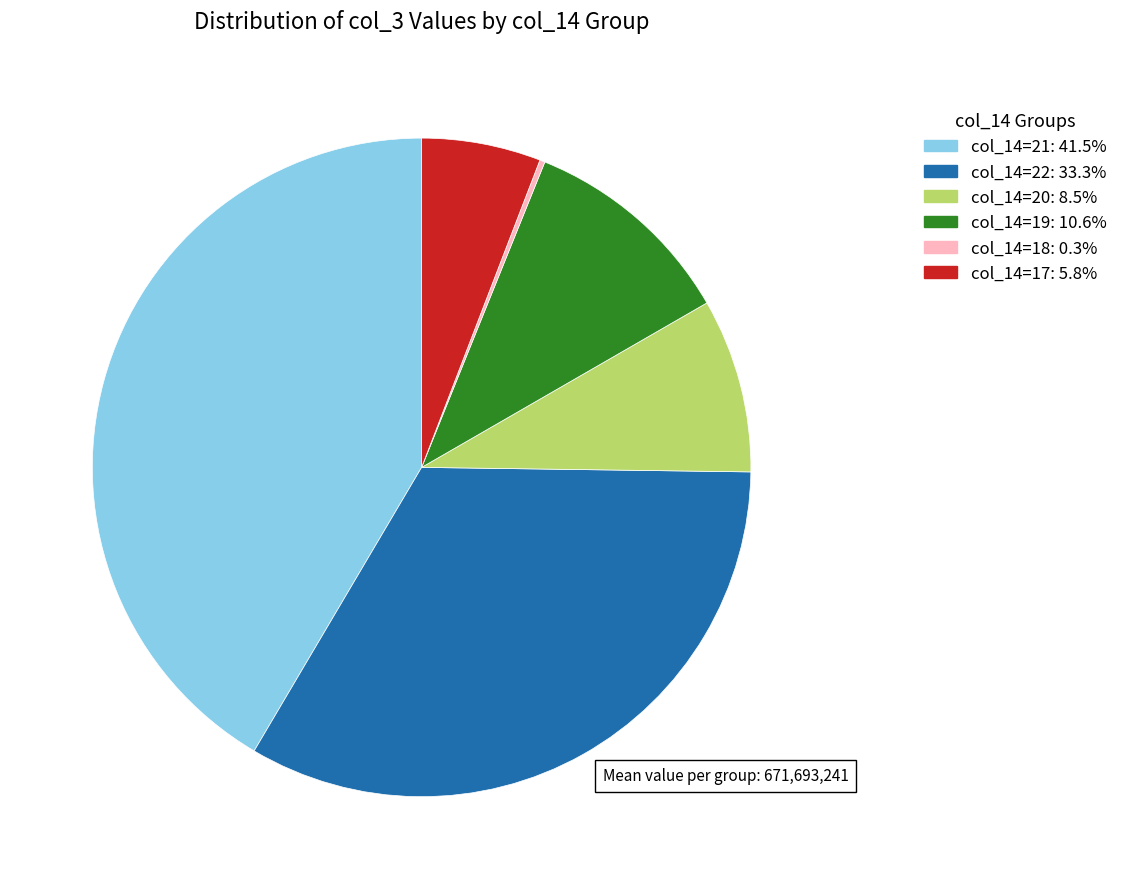

Is there a majority slice in this chart?

No